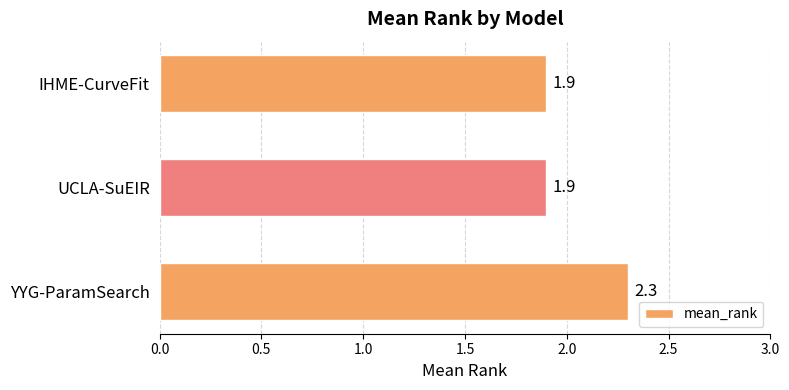

The value at UCLA-SuEIR is 1.9. True or false?

True